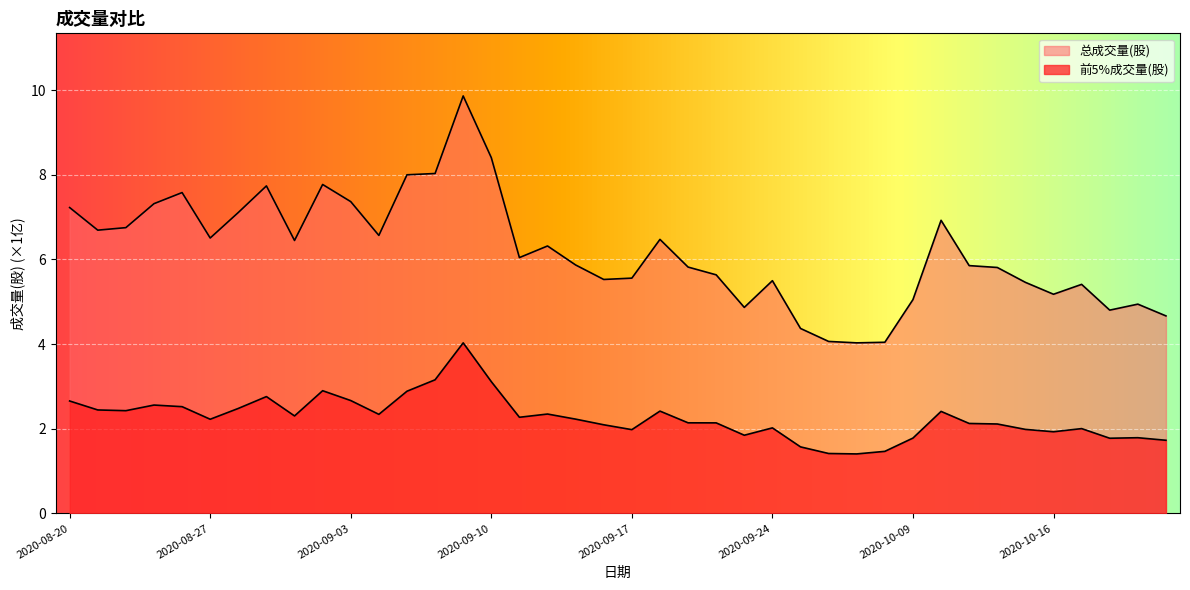

The 前5%成交量(股) series shows 0.4 at 2020-10-22. True or false?

False